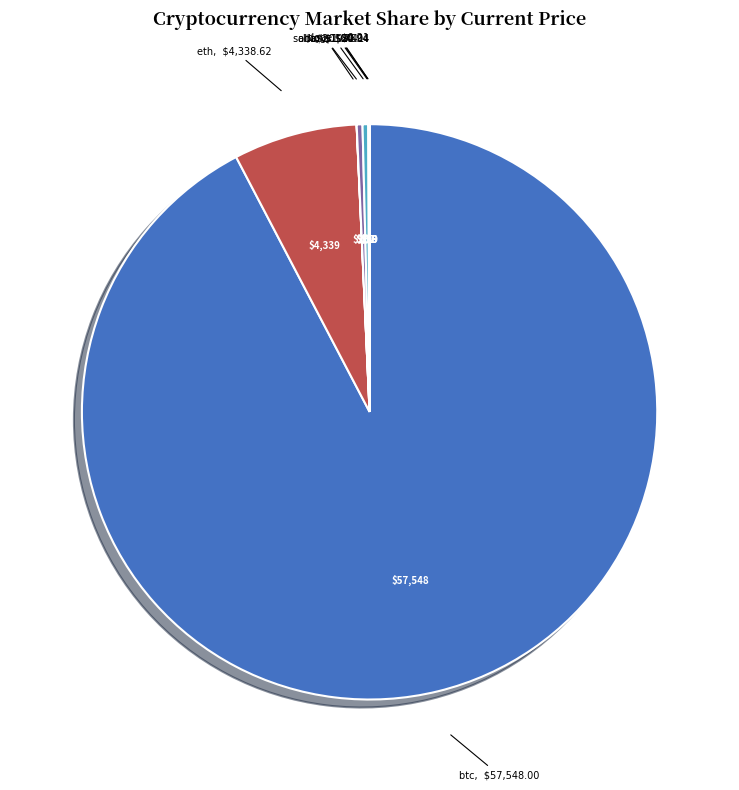

Which slice represents more than half of the pie?

btc